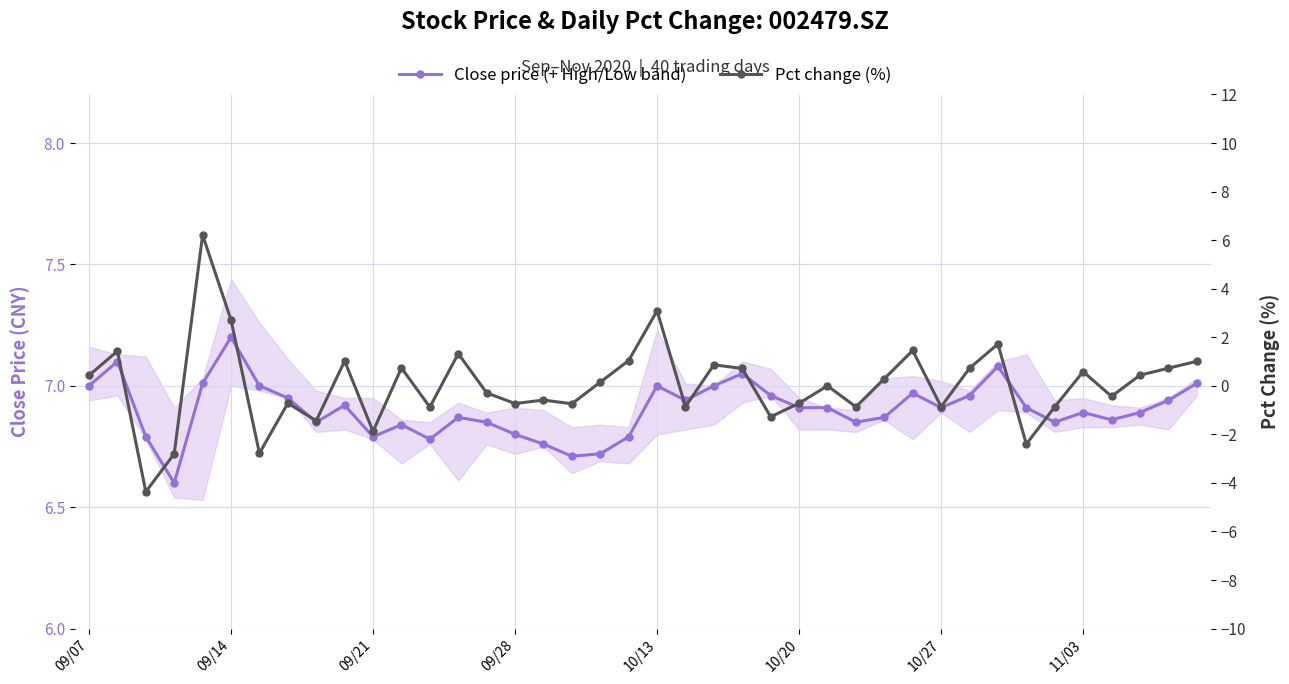

What is the highest value of the Pct change (%) series?

6.2